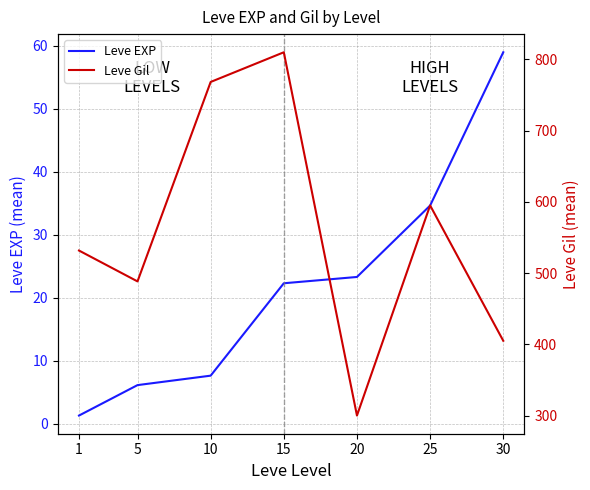

Which series changed the most between 1 and 20?

Leve Gil